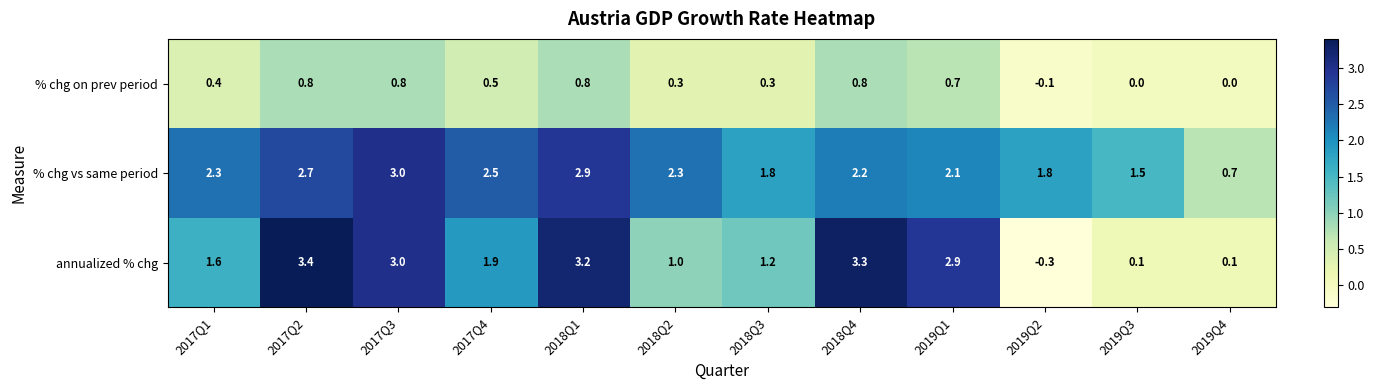

List the series in order of their peak value, highest first.

annualized % chg, % chg vs same period, % chg on prev period